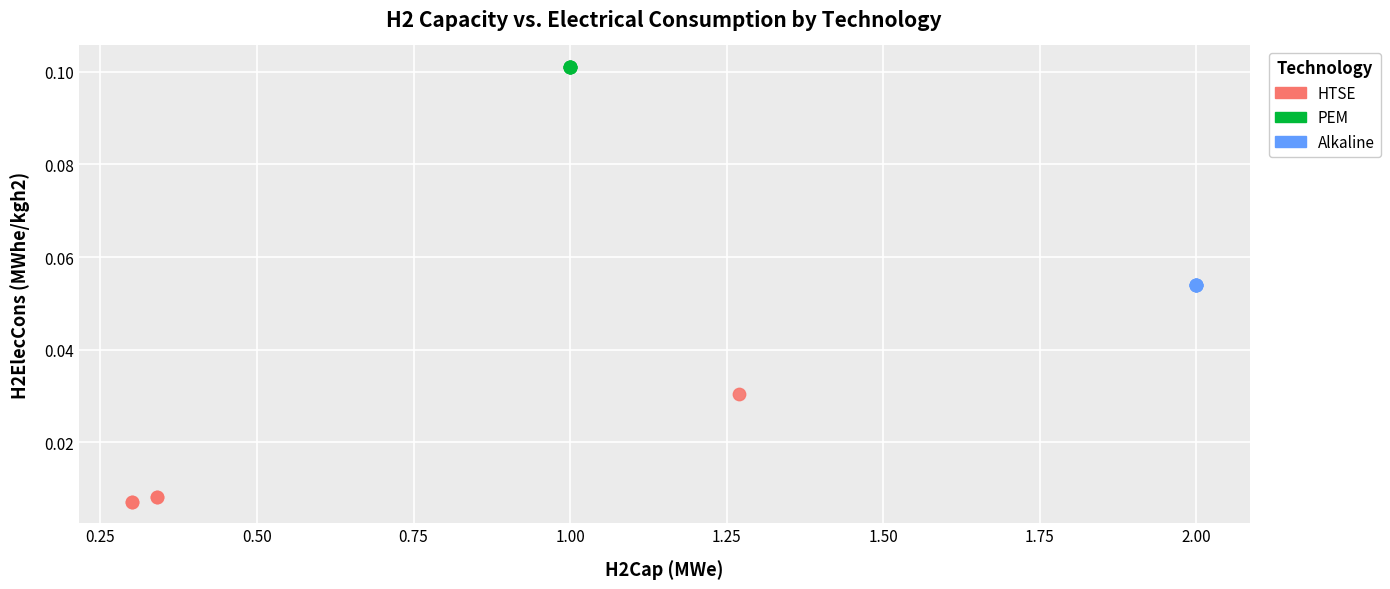

Which series reaches the maximum Y coordinate?

PEM